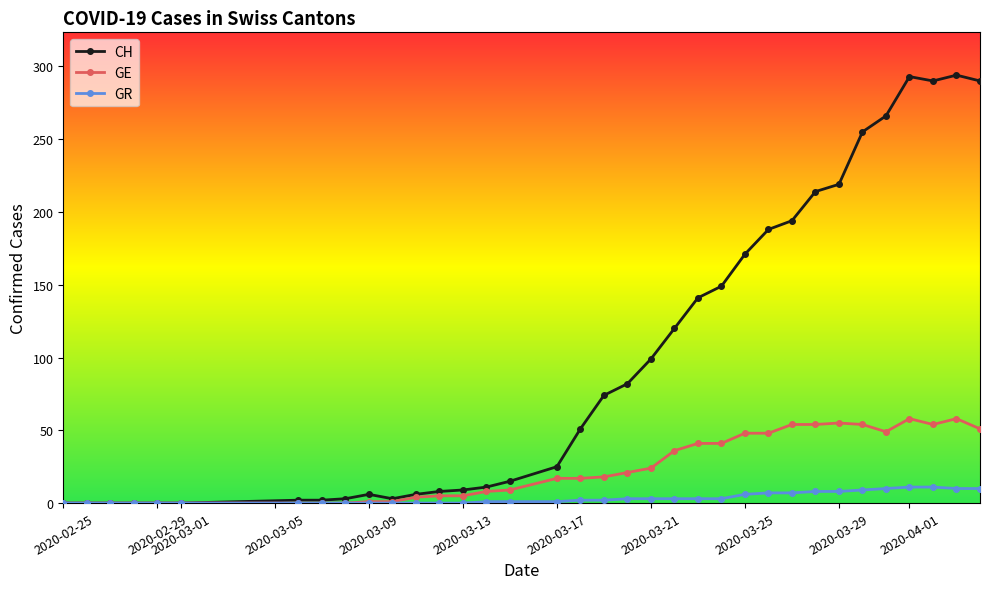

Rank the series by their maximum value, from highest to lowest.

CH, GE, GR